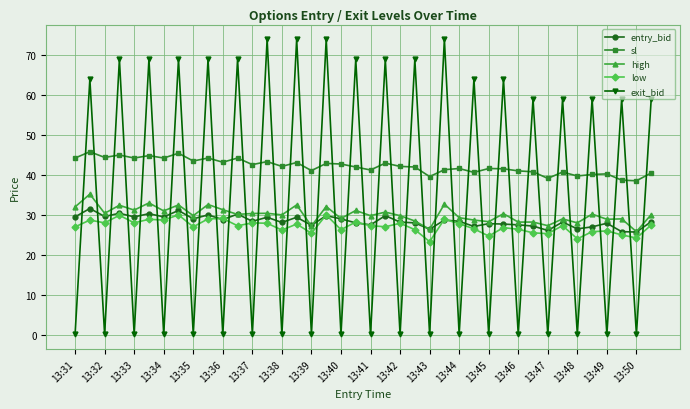

True or false: entry_bid has more than 2 interior local peaks.

True